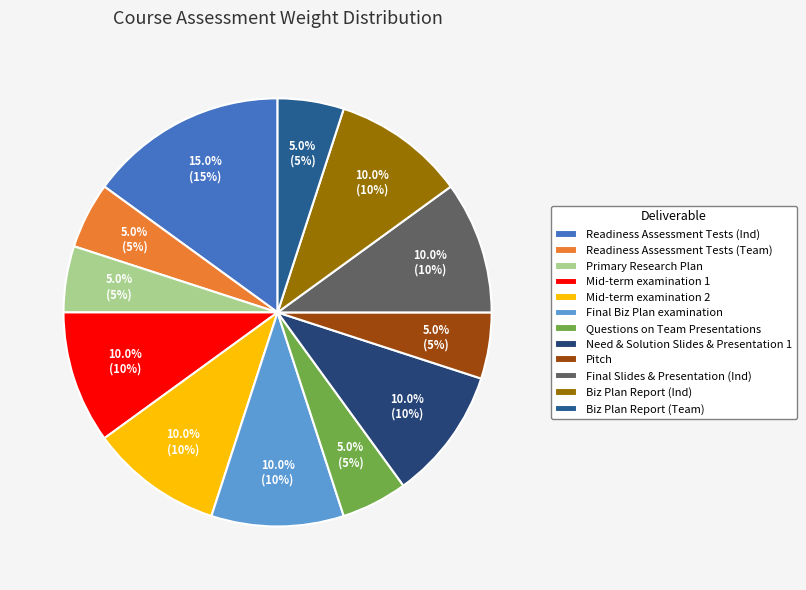

To the nearest percent, what percentage of the pie is Final Biz Plan examination?

10%